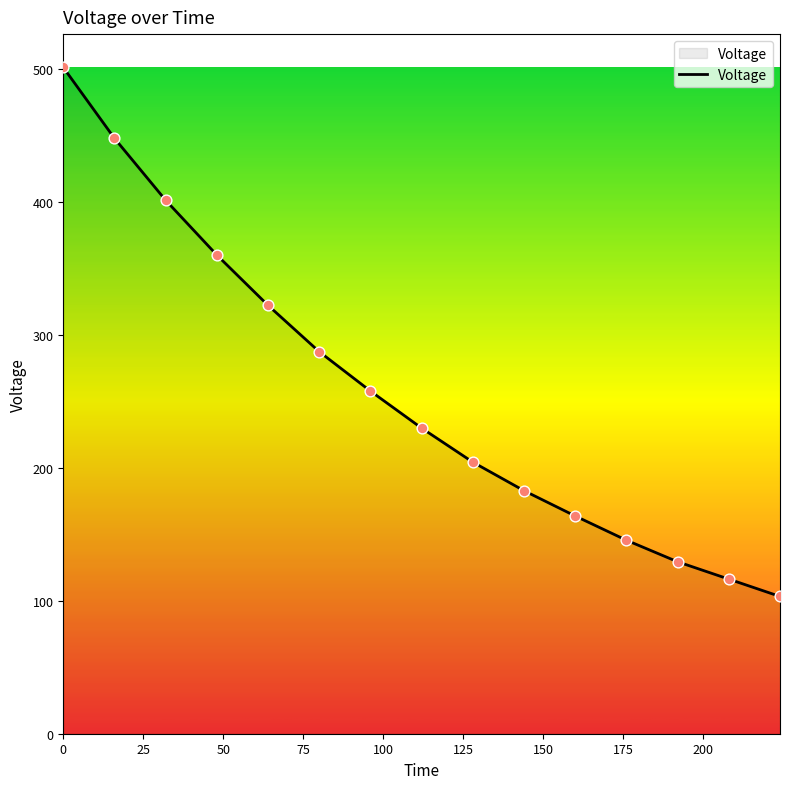

What is the minimum value shown in the chart?

103.3